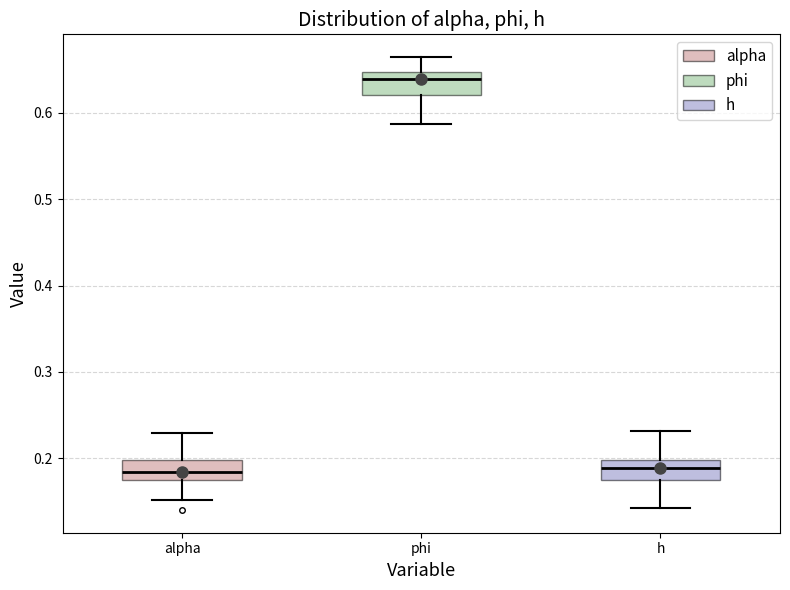

Which box has the highest median line?

phi